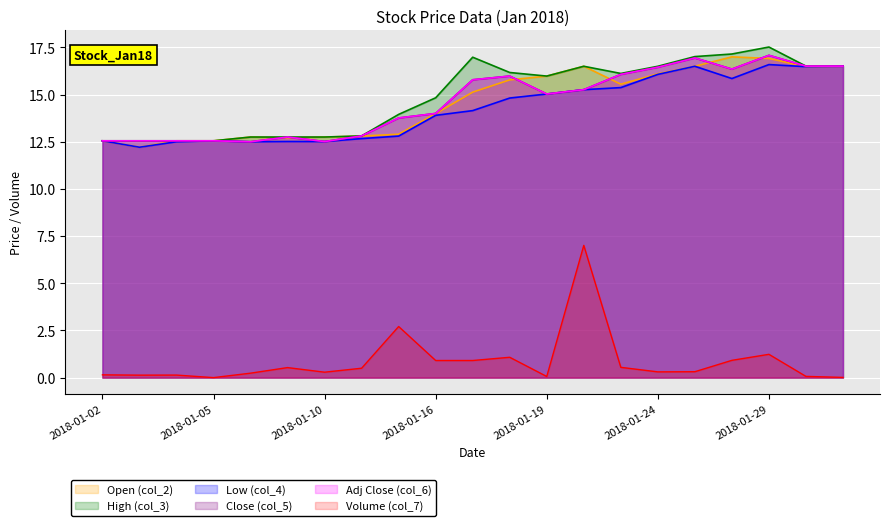

Which series has the largest total across all categories?

High (col_3)